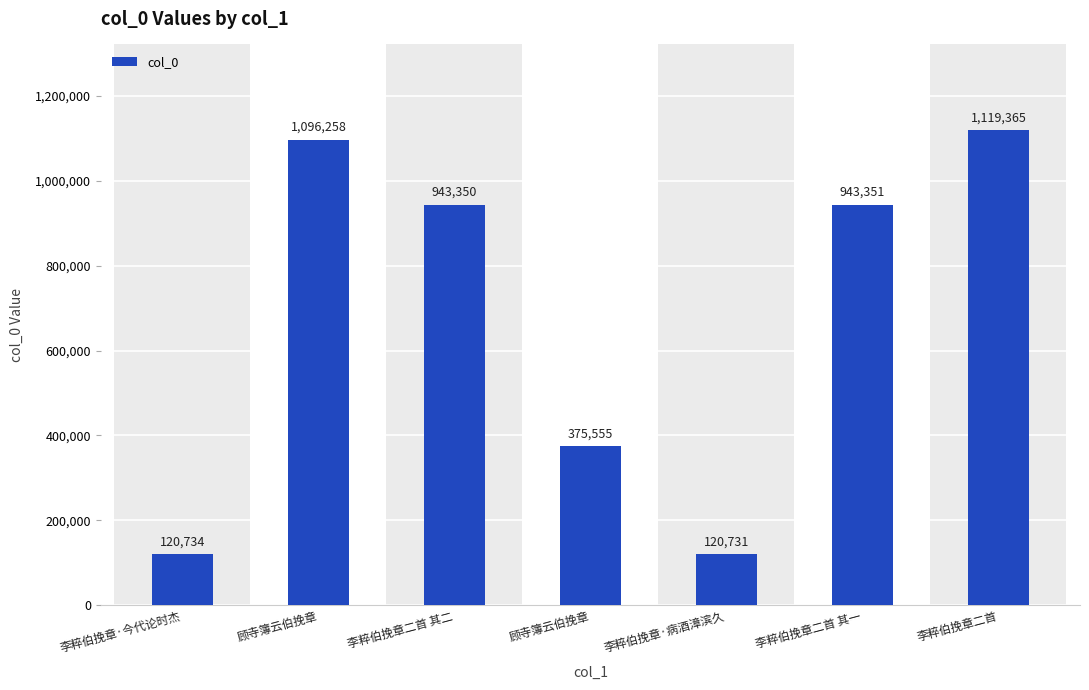

Where is the data nearest to the value 620048?

顾寺簿云伯挽章